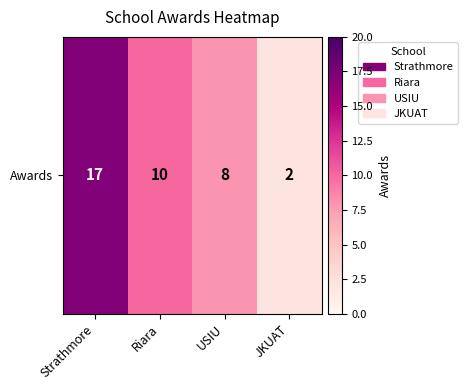

List the labels in order of value, smallest first.

JKUAT, USIU, Riara, Strathmore